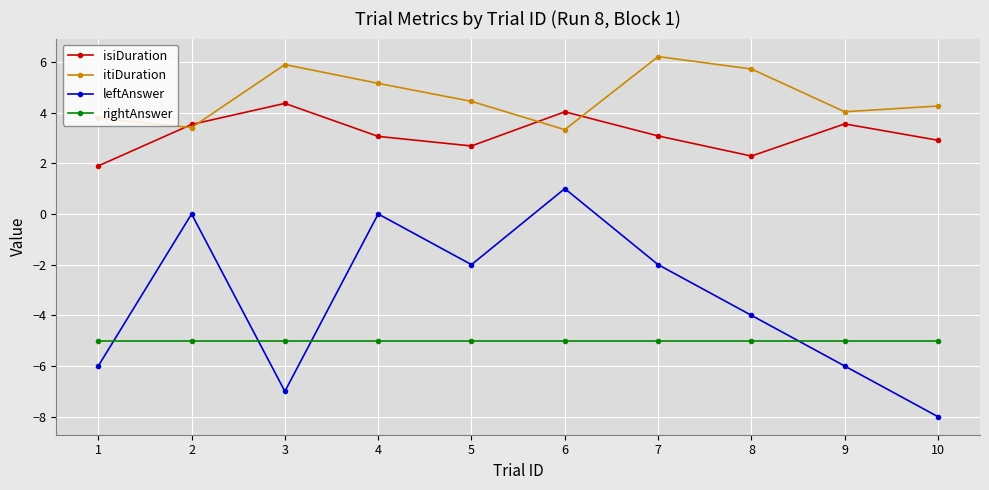

True or false: isiDuration and leftAnswer cross at least once.

False